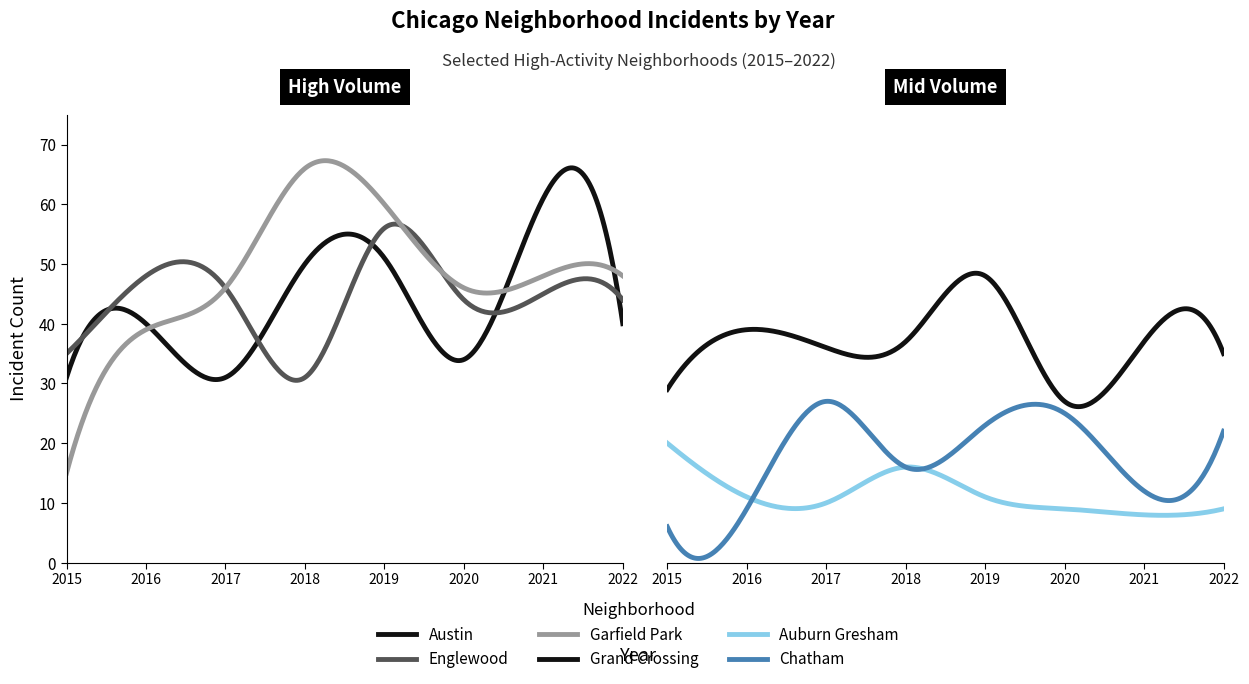

Between 2017 and 2020, which series saw the biggest shift?

Grand Crossing